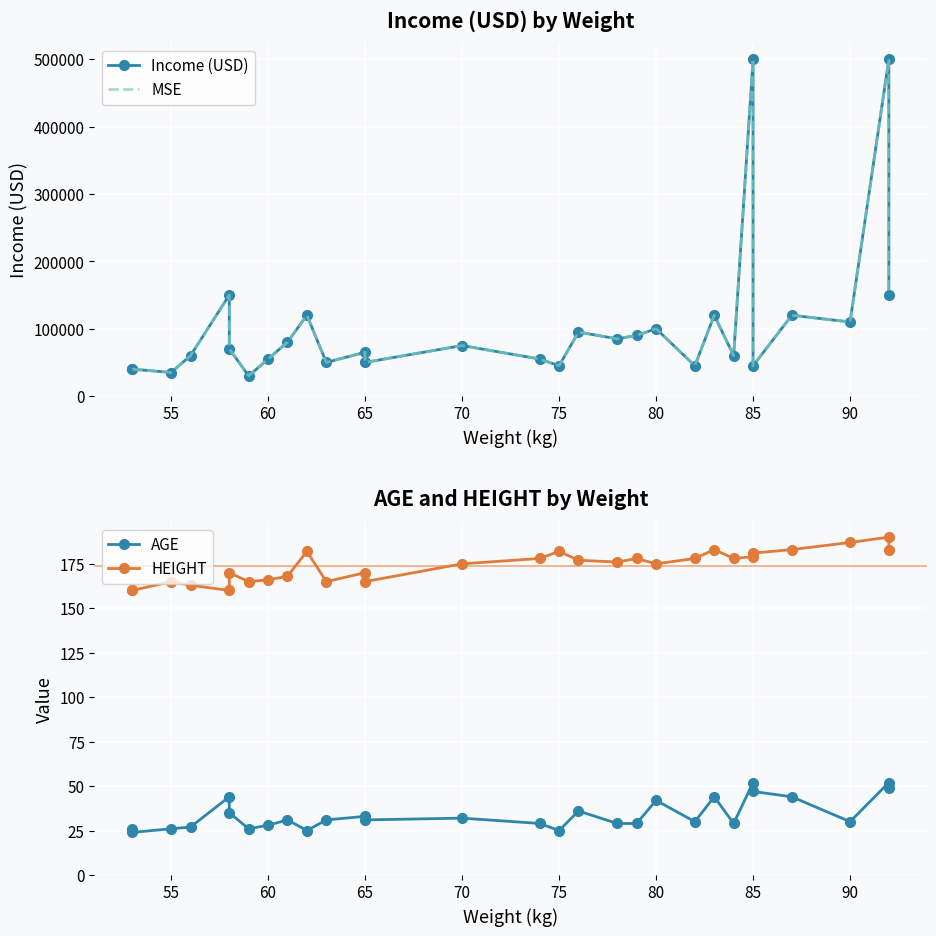

True or false: HEIGHT and AGE cross at least once.

False